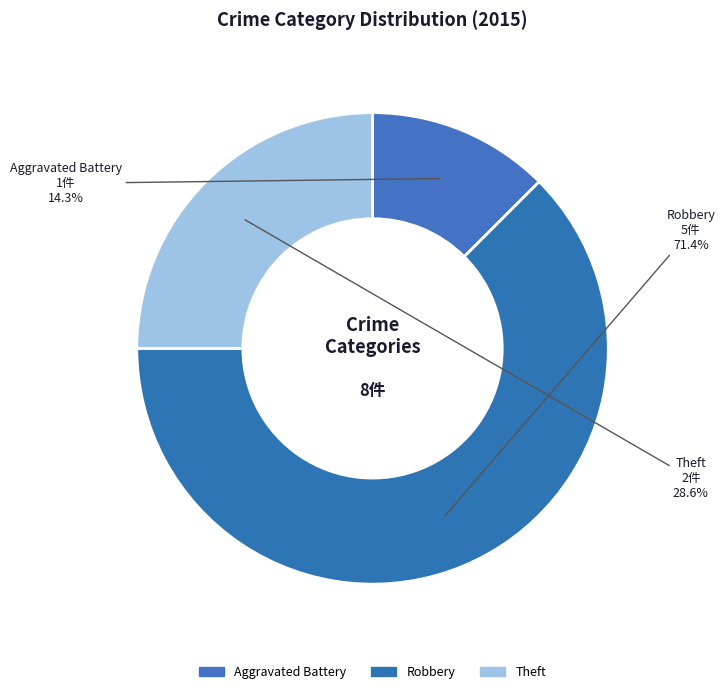

Is it true that Robbery is 62% of the pie?

True